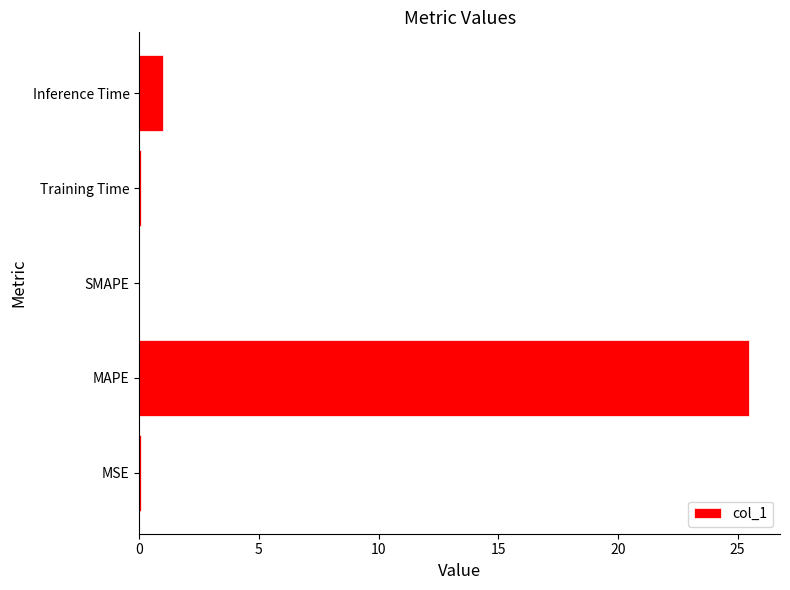

At which label is the value closest to 12?

Inference Time